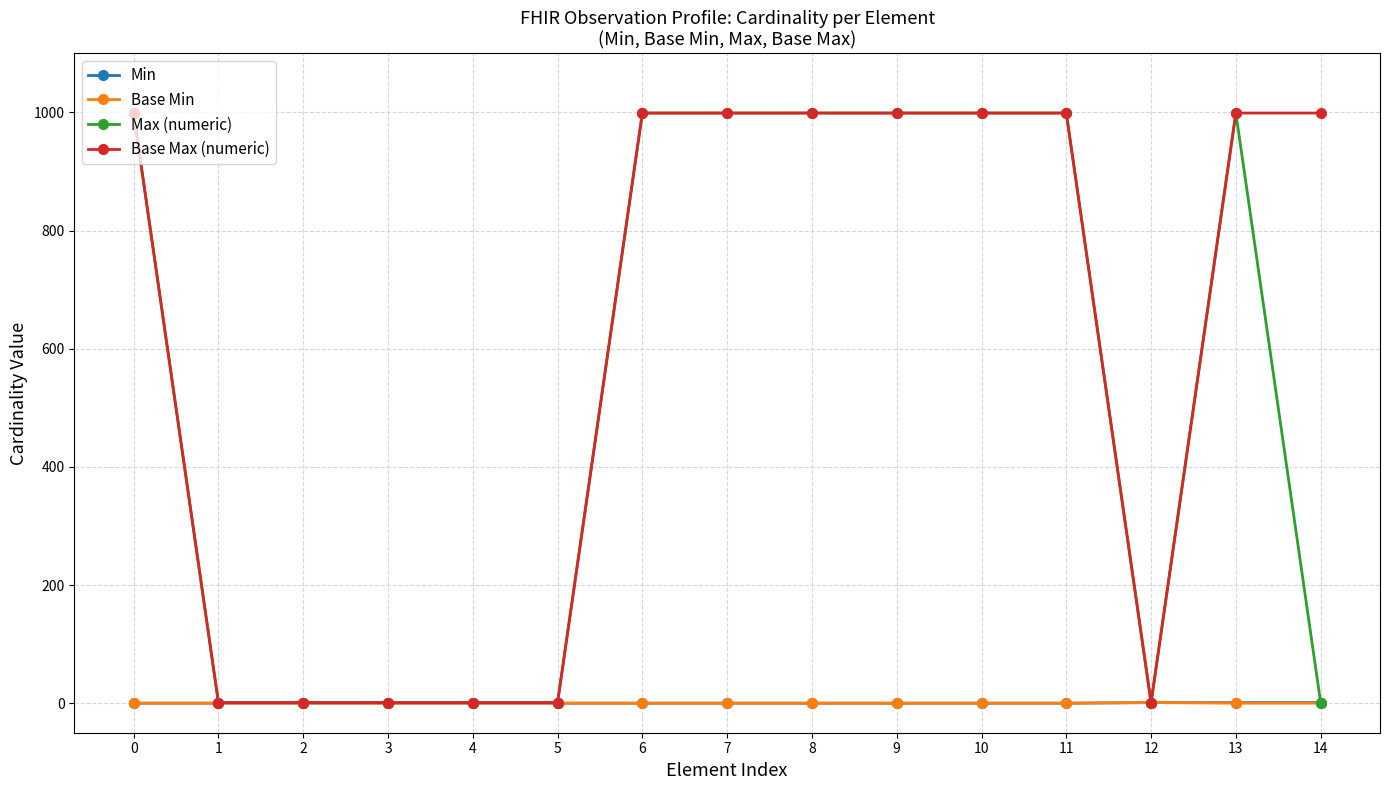

What is the greatest value displayed?

999